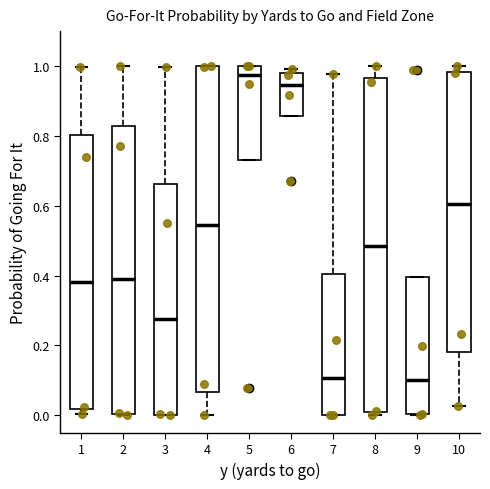

Comparing the boxes themselves (not the whiskers), which one is the tallest?

8